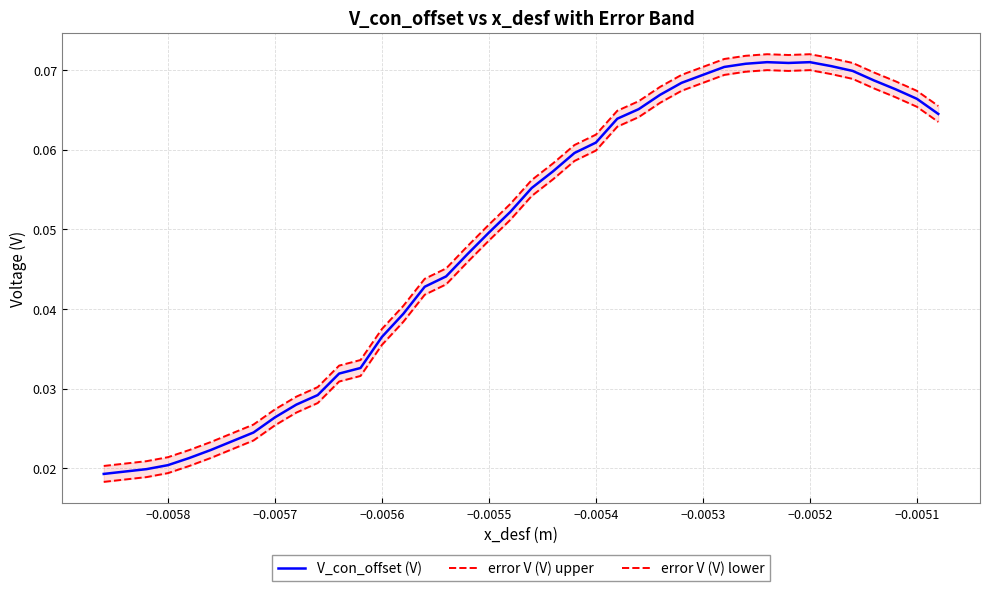

True or false: error V (V) upper and error V (V) lower cross at least once.

False